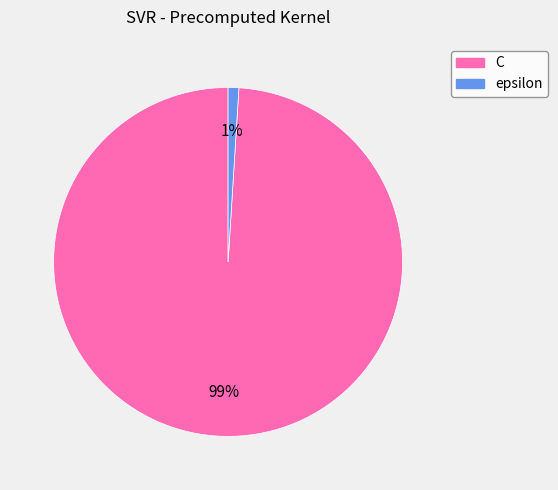

To the nearest percent, what is the combined percentage of C and epsilon?

100%